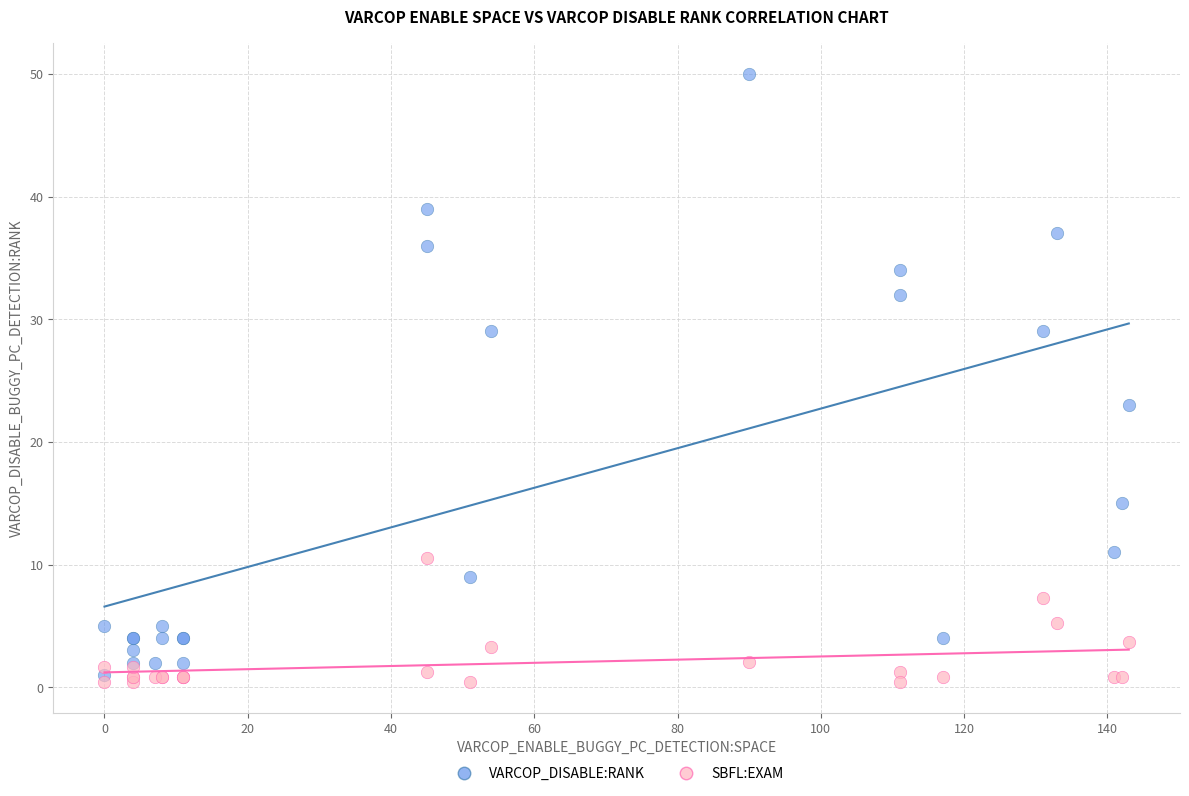

Across all series, what Y value is closest to 25?

23.0